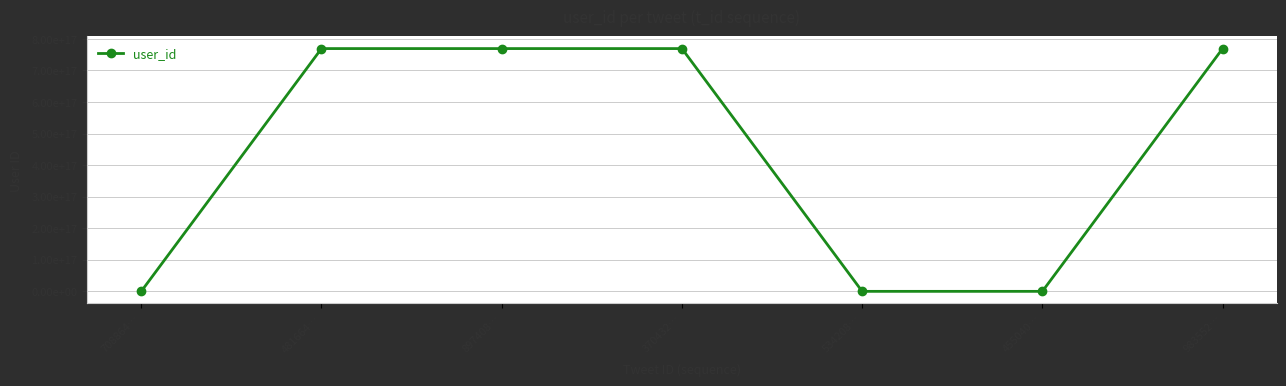

Reading left to right, list all the values displayed in this chart.

9707572	769307515872014208	769307515872014208	769307515872014208	9707572	2234067829	769307515872014208